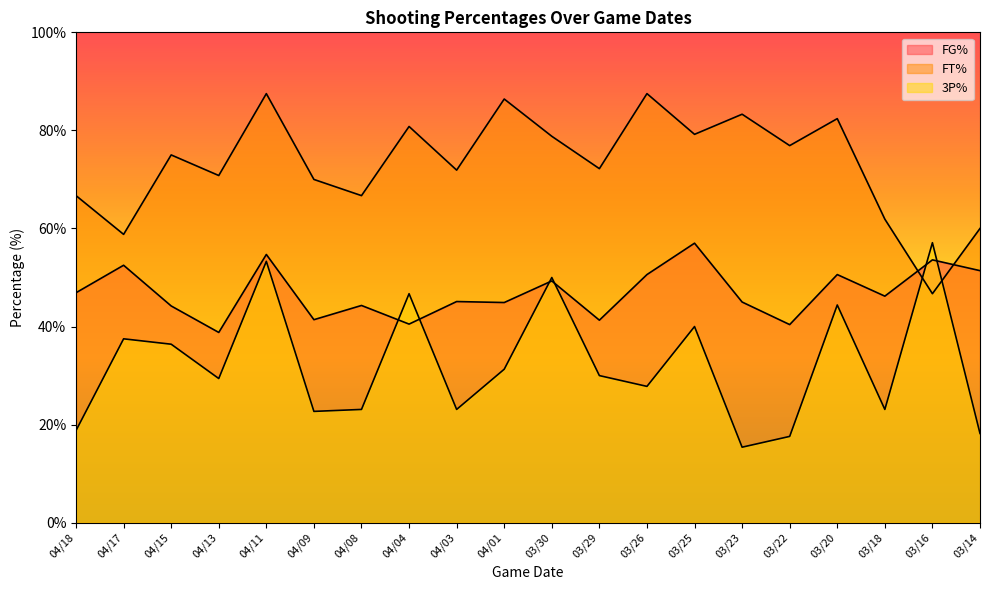

What is the value of the FT% point at the 5th from the left?

87.5